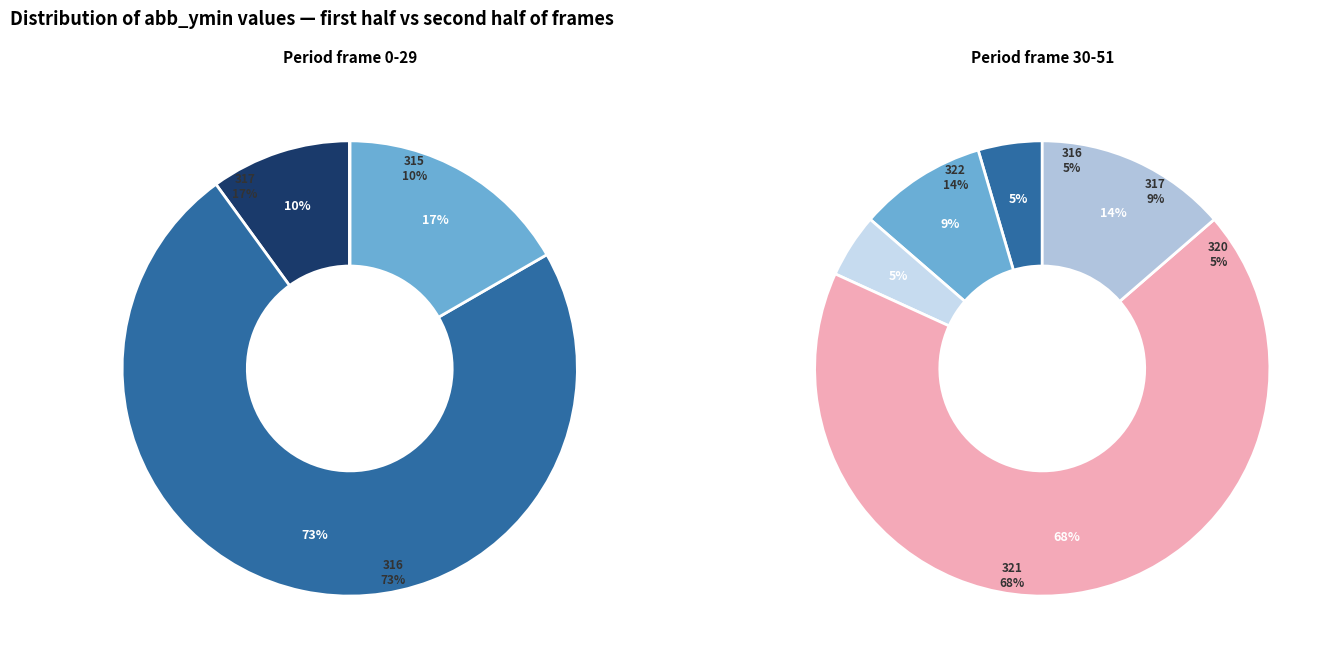

To the nearest percent, what is the average slice percentage?

17%